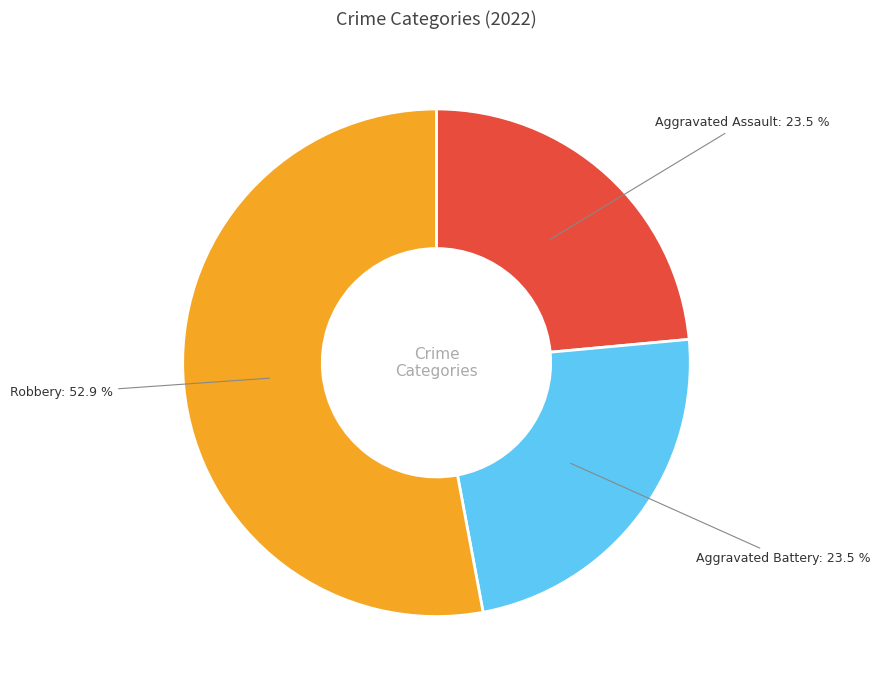

How many slices are in this pie chart?

3